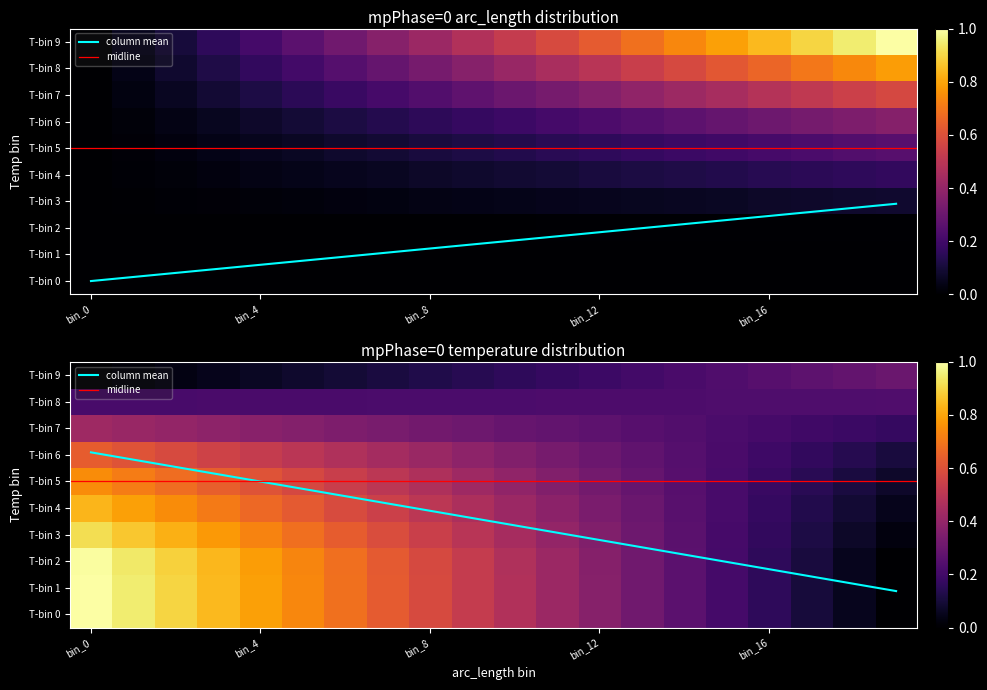

Count the number of data series in this chart.

2